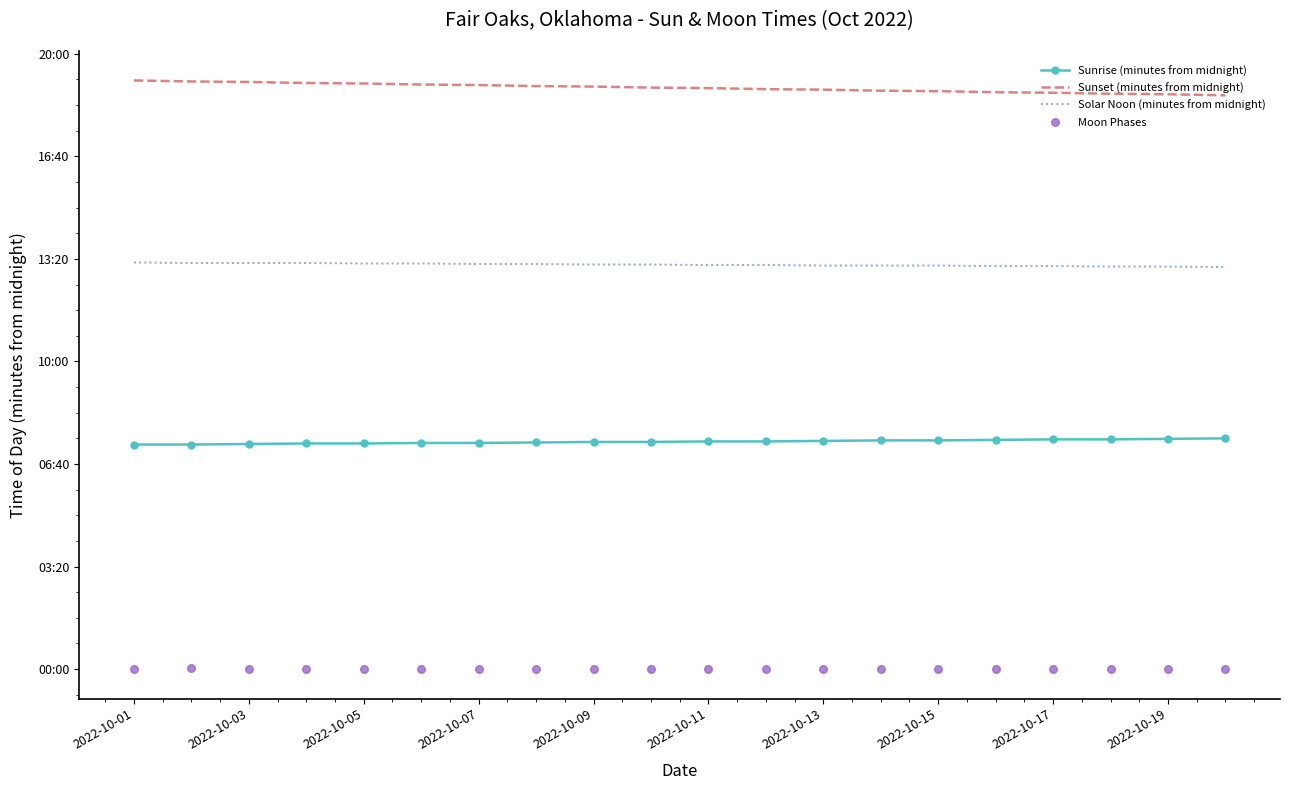

Which series has the largest total across all categories?

Sunset (minutes from midnight)